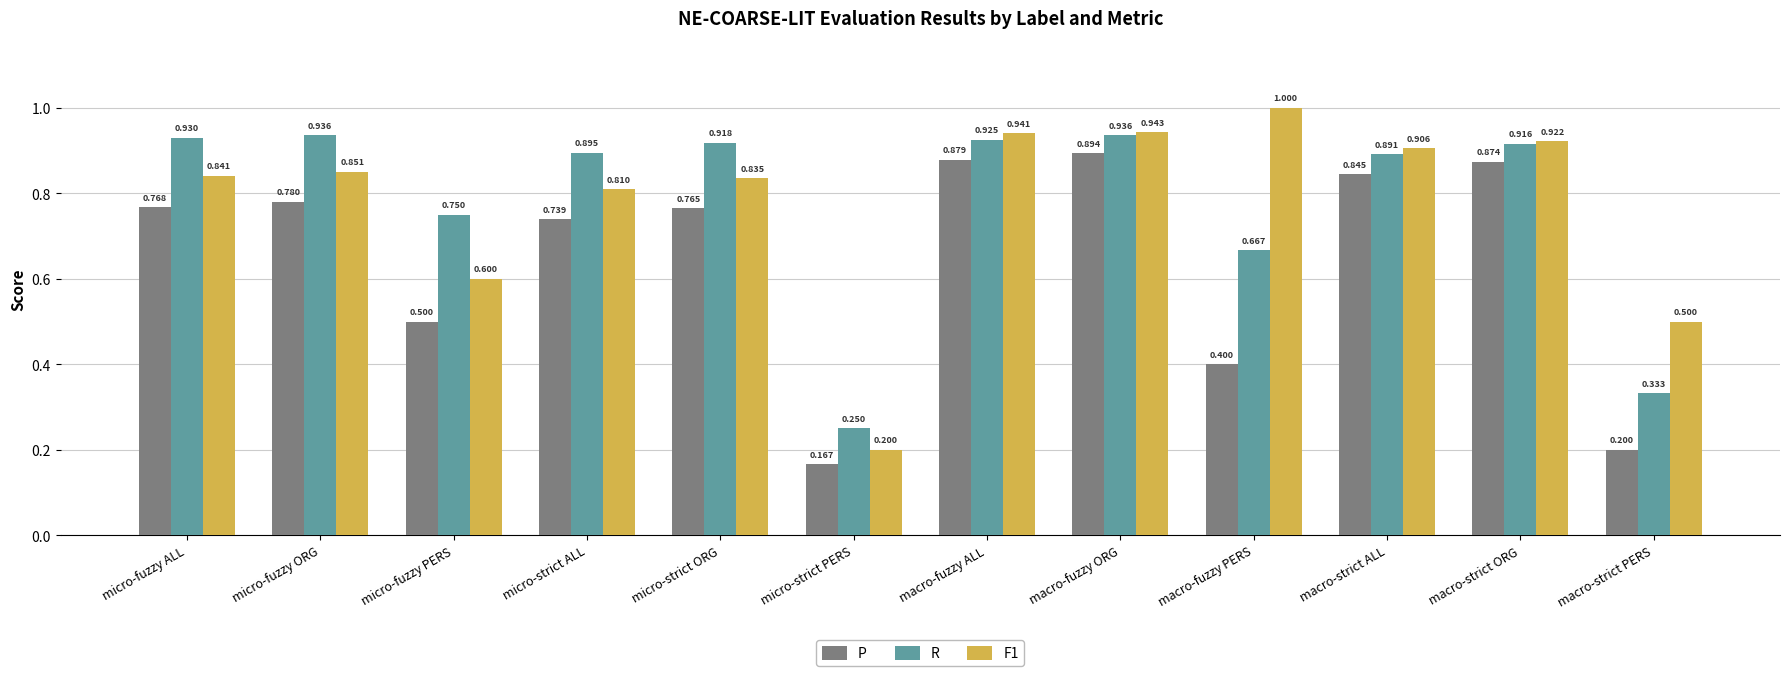

Which series changed the most between micro-strict ORG and macro-strict ORG?

P